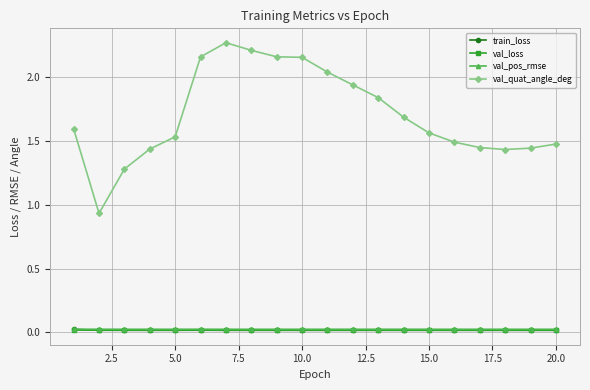

Does the chart display data point markers on the line(s)?

Yes